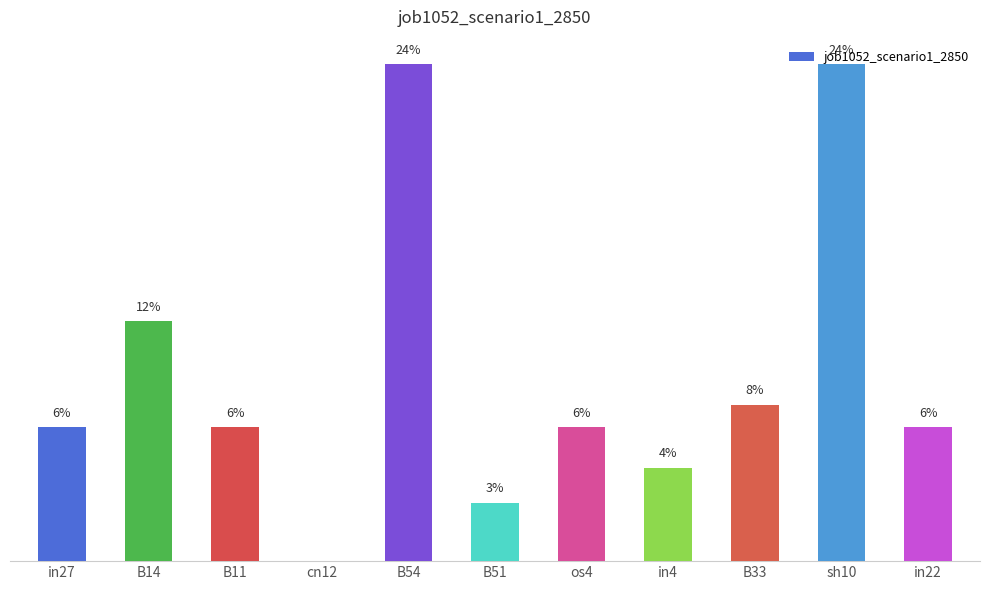

What is the label of the 1st bar from the left?

in27